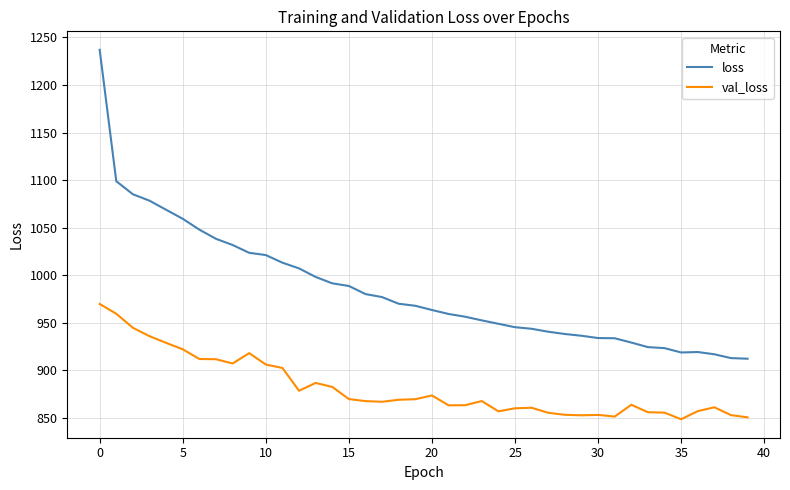

Does the chart have visible grid lines?

Yes